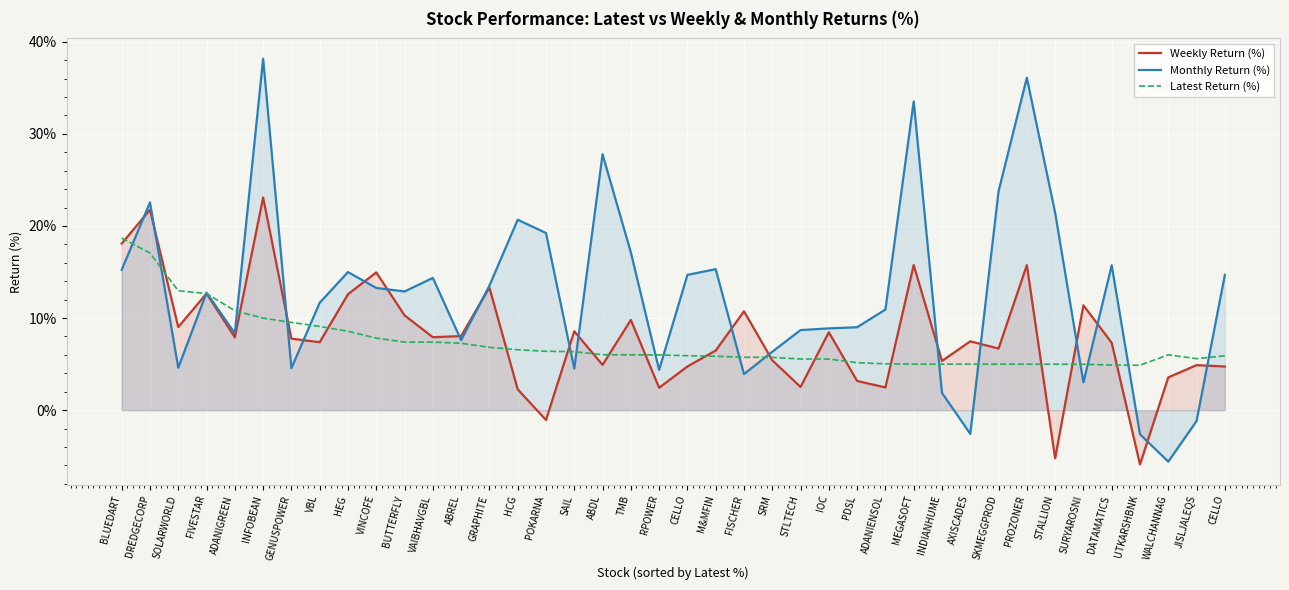

True or false: Latest Return (%) has a value of 26.2 at BLUEDART.

False